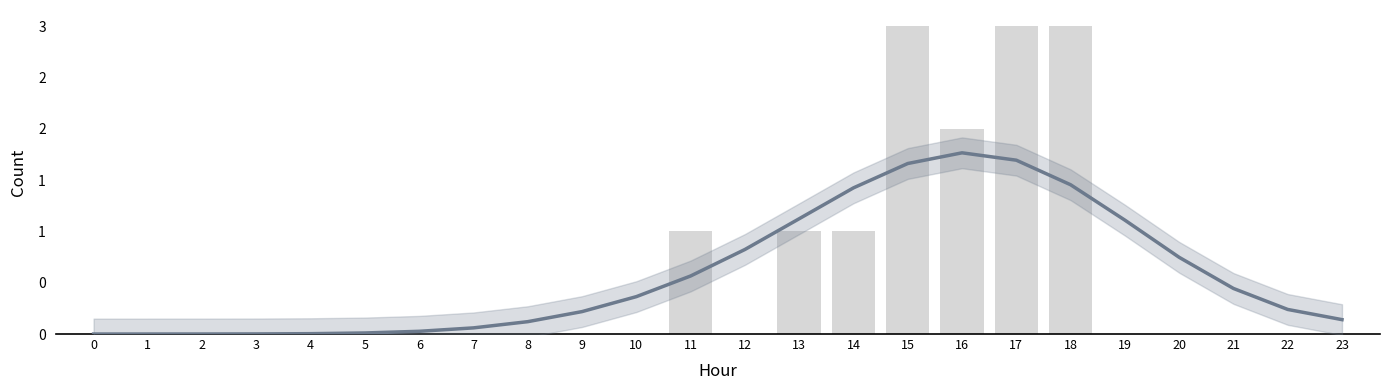

Which category has the highest value across all series?

15